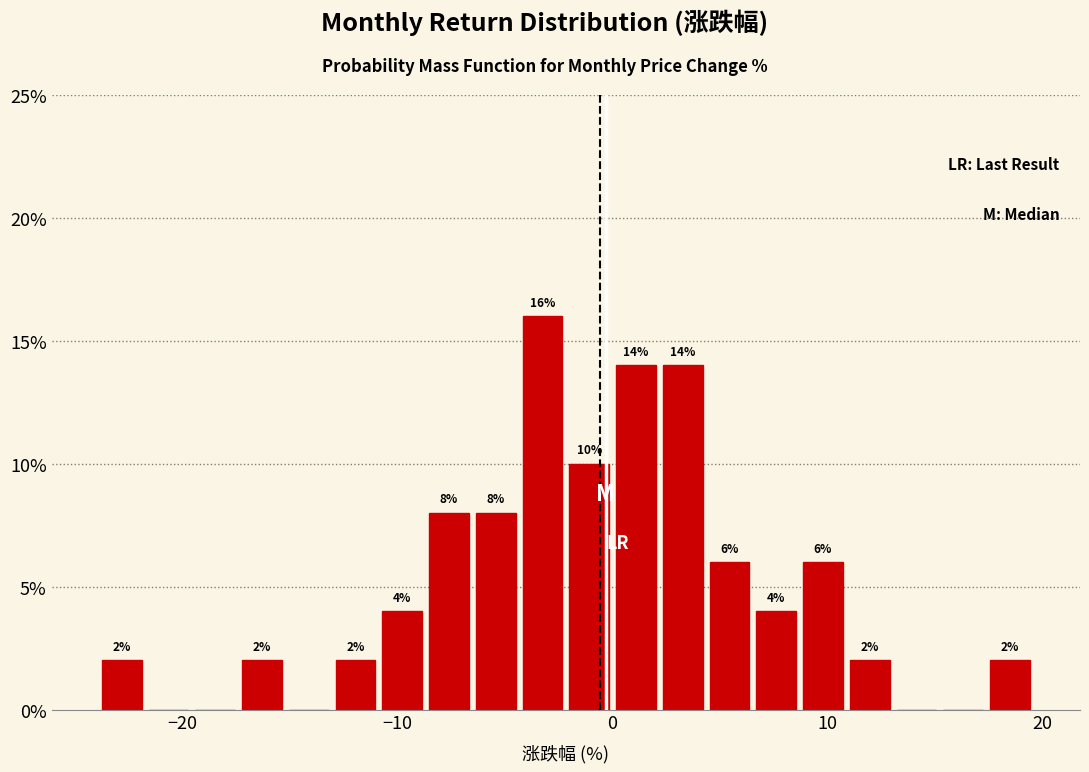

Read against the x-axis, roughly where is the centre of the tallest bar?

-3